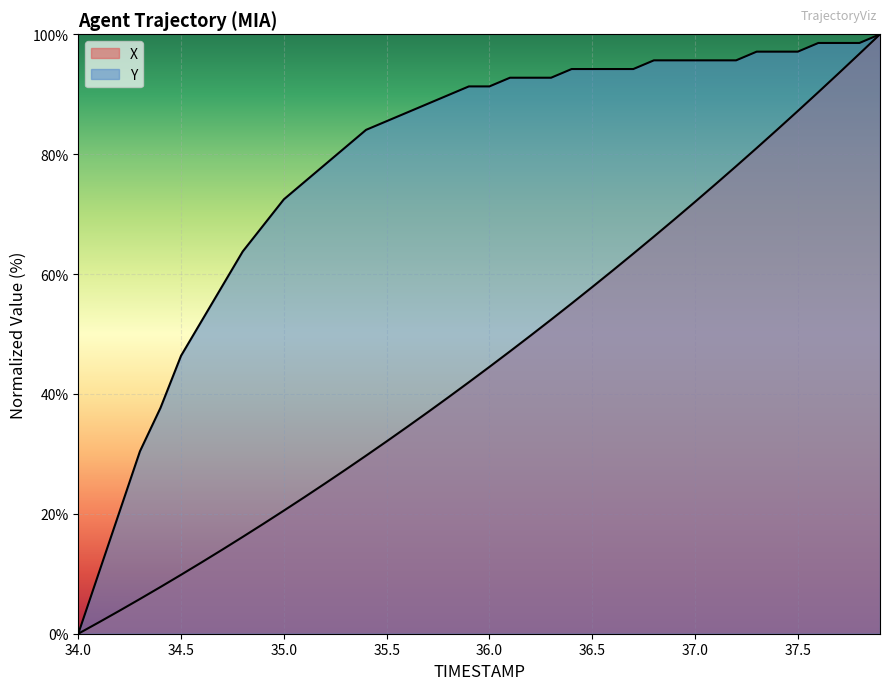

At which label is Y closest to 50?

34.6